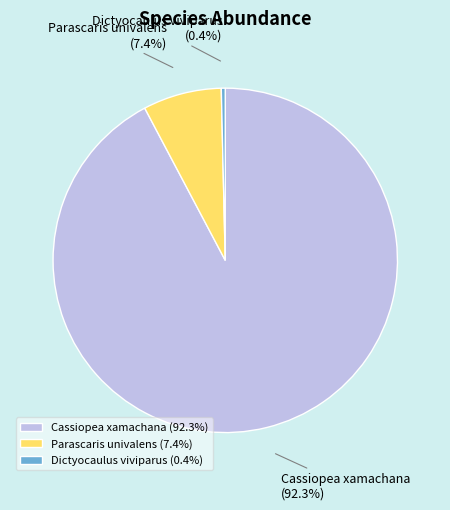

Rank the categories by value from lowest to highest.

Dictyocaulus viviparus, Parascaris univalens, Cassiopea xamachana